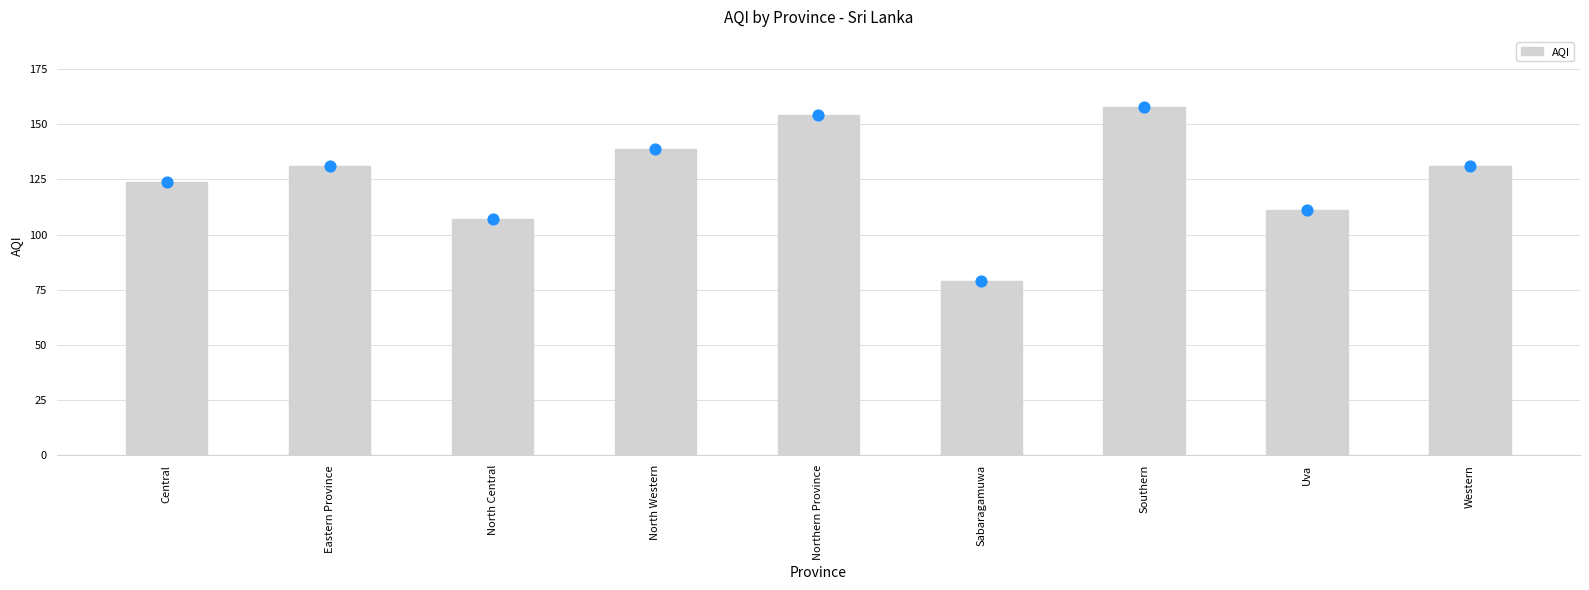

What is the change in value from Eastern Province to Southern?

+27